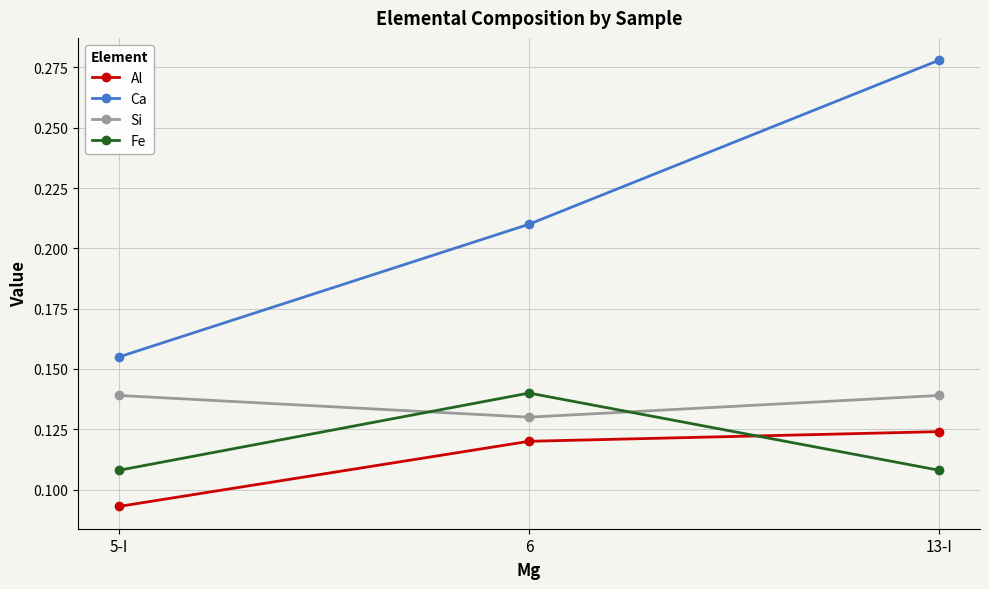

Is it true that Fe equals 0.0 at 13-I?

False